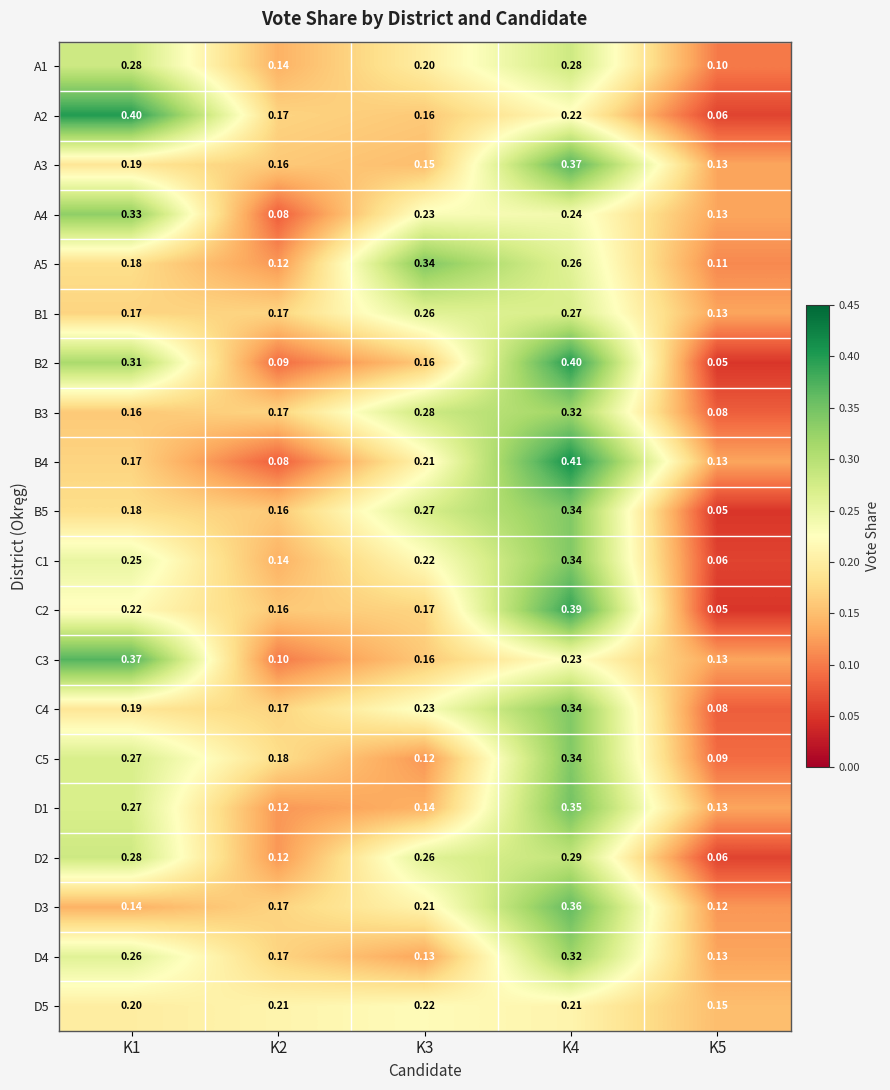

What is the maximum value shown in the chart?

0.4